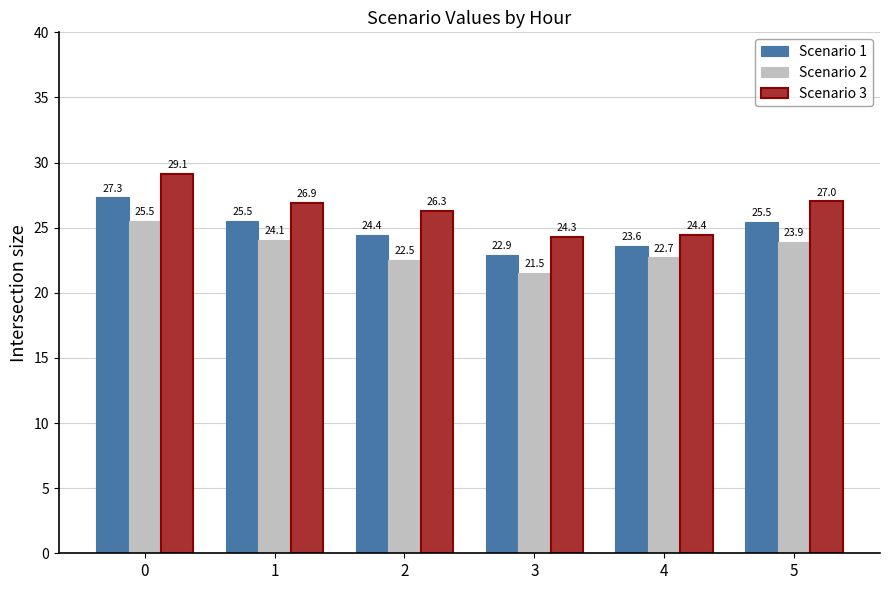

Which series has the largest range (max minus min)?

Scenario 3